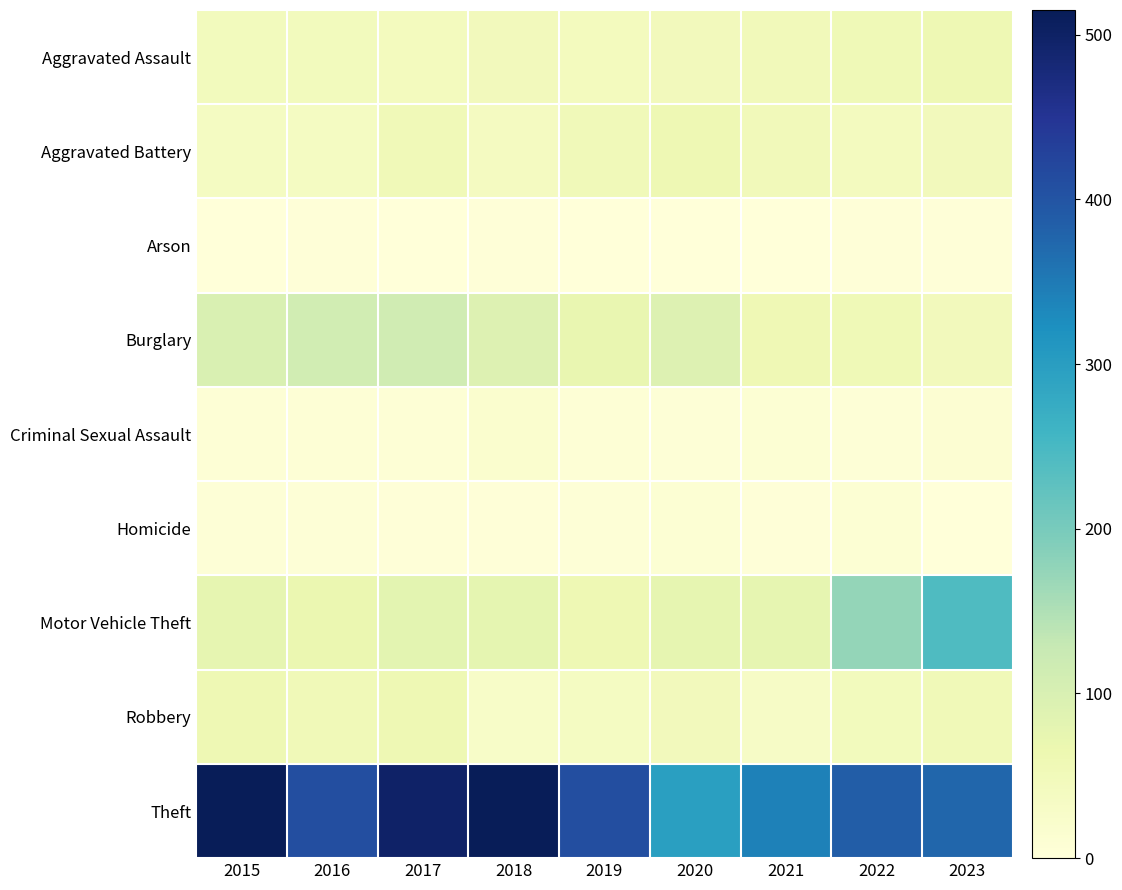

Which series has the largest total across all categories?

Theft